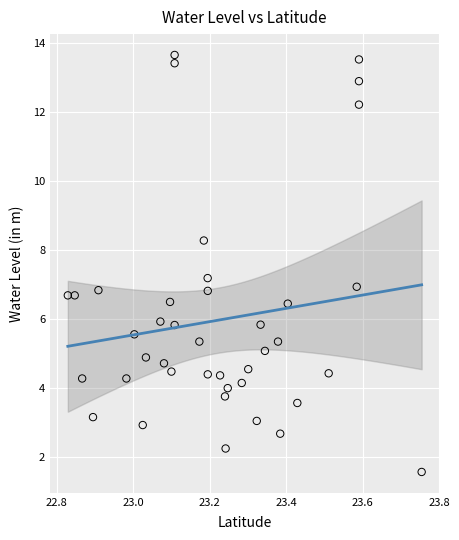

What is the range of X values (max minus min)?

0.9